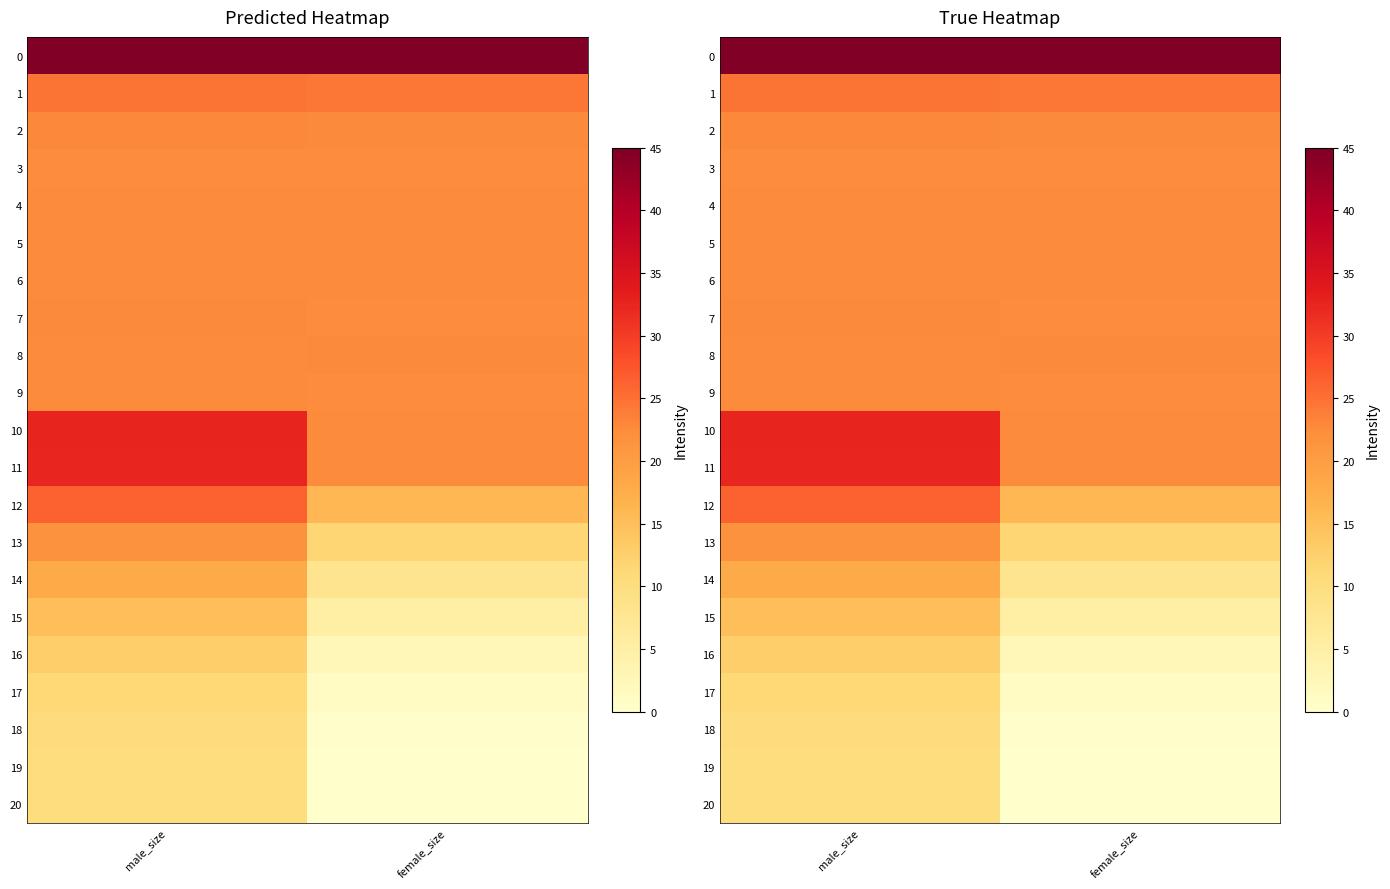

At which category is the sum across all series the highest?

male_size